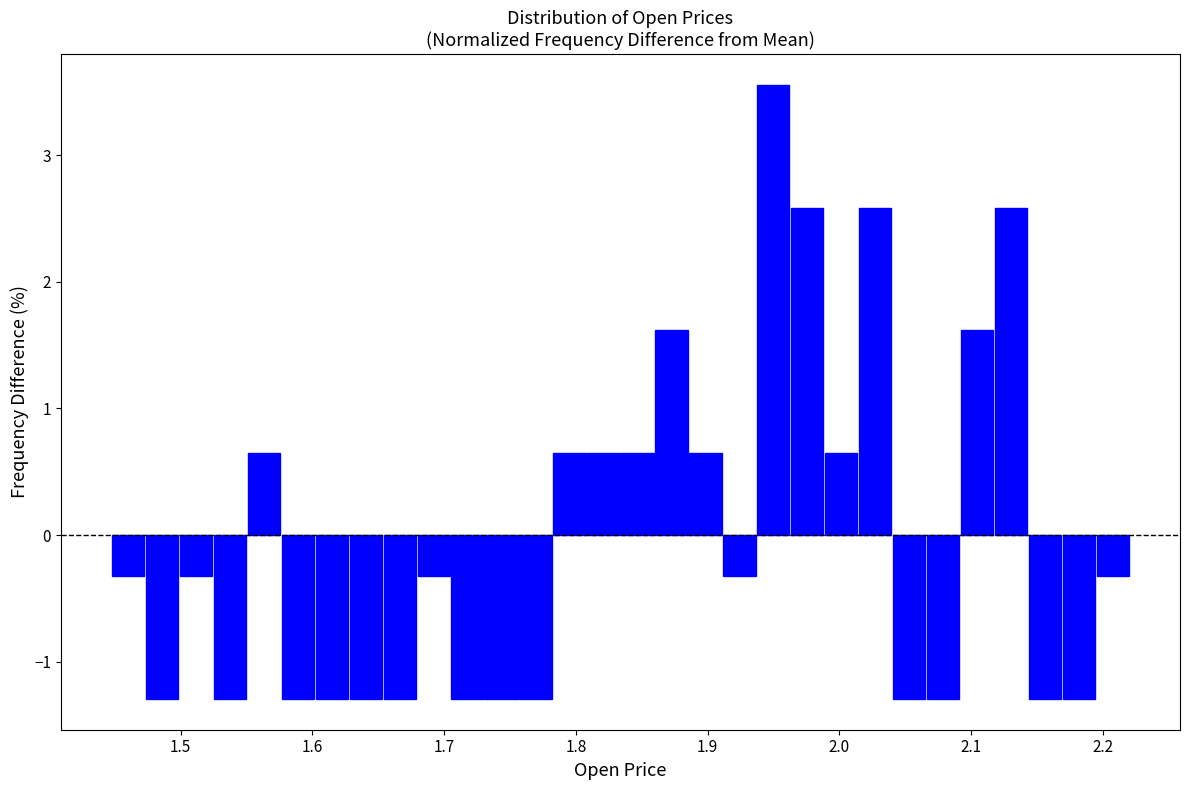

Read against the x-axis, roughly where is the centre of the tallest bar?

1.95